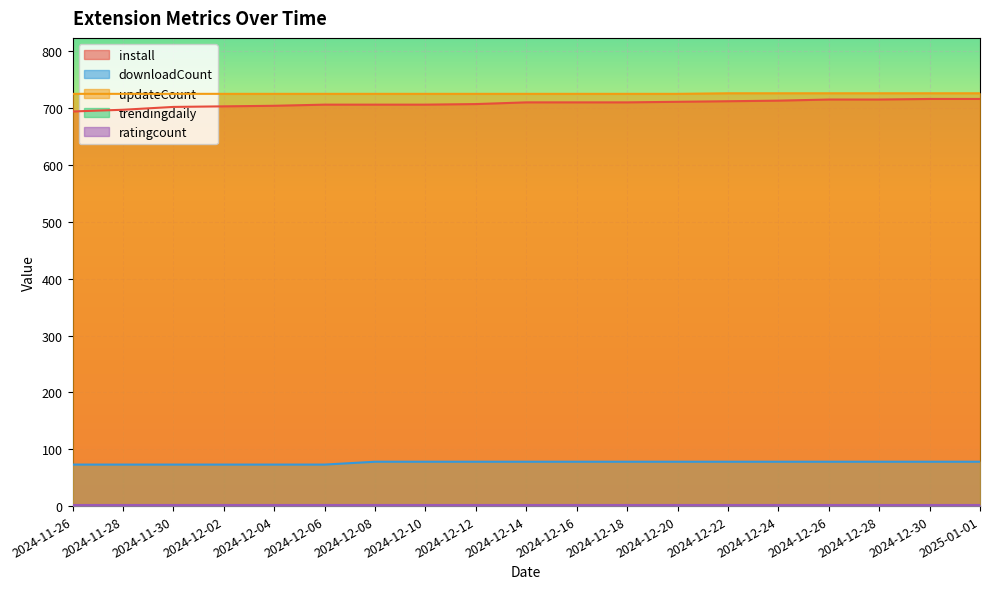

Is it true that updateCount equals 343 at 2024-12-16?

False